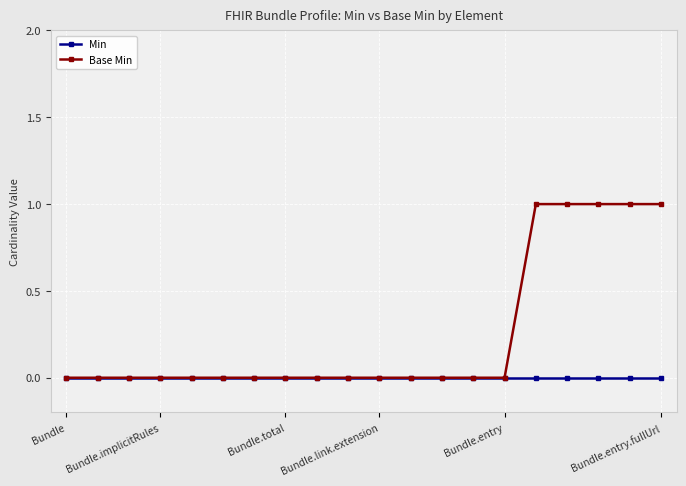

What are all the series names shown in the legend?

Min, Base Min